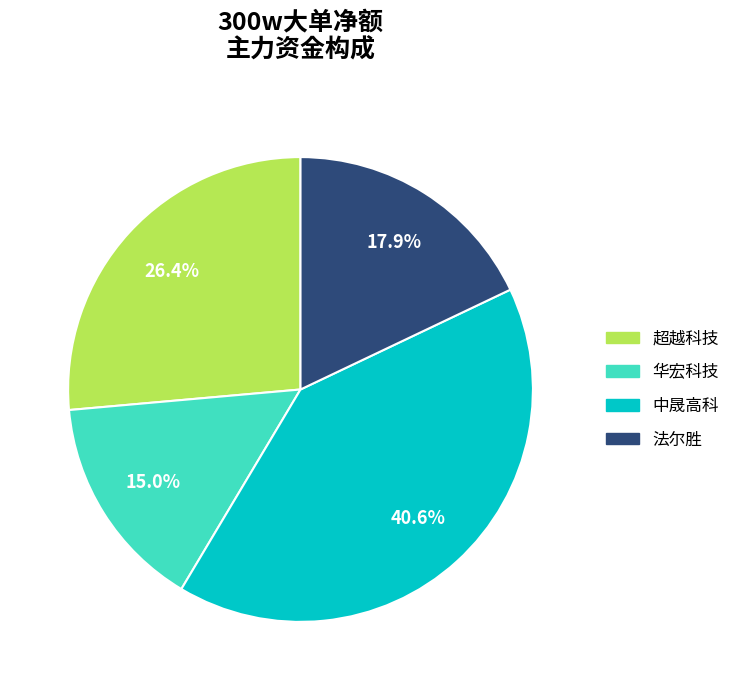

Is there a majority slice in this chart?

No